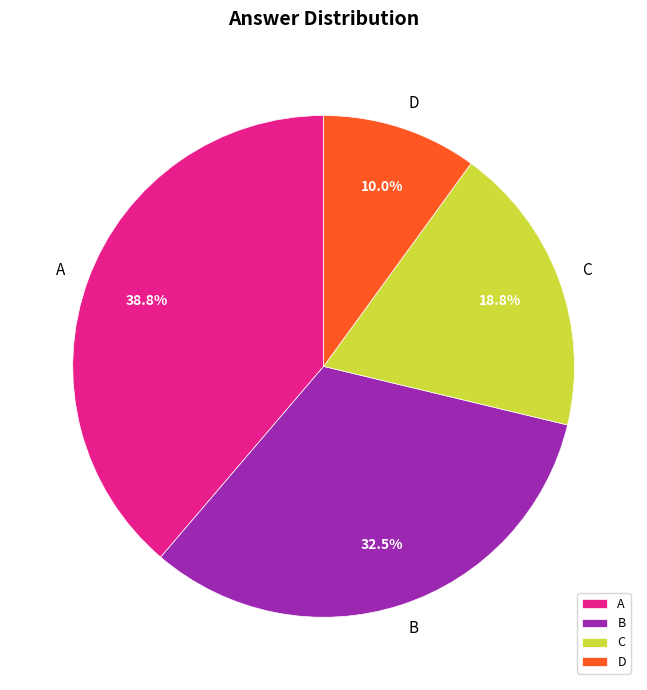

The B slice represents 42% of the pie. True or false?

False